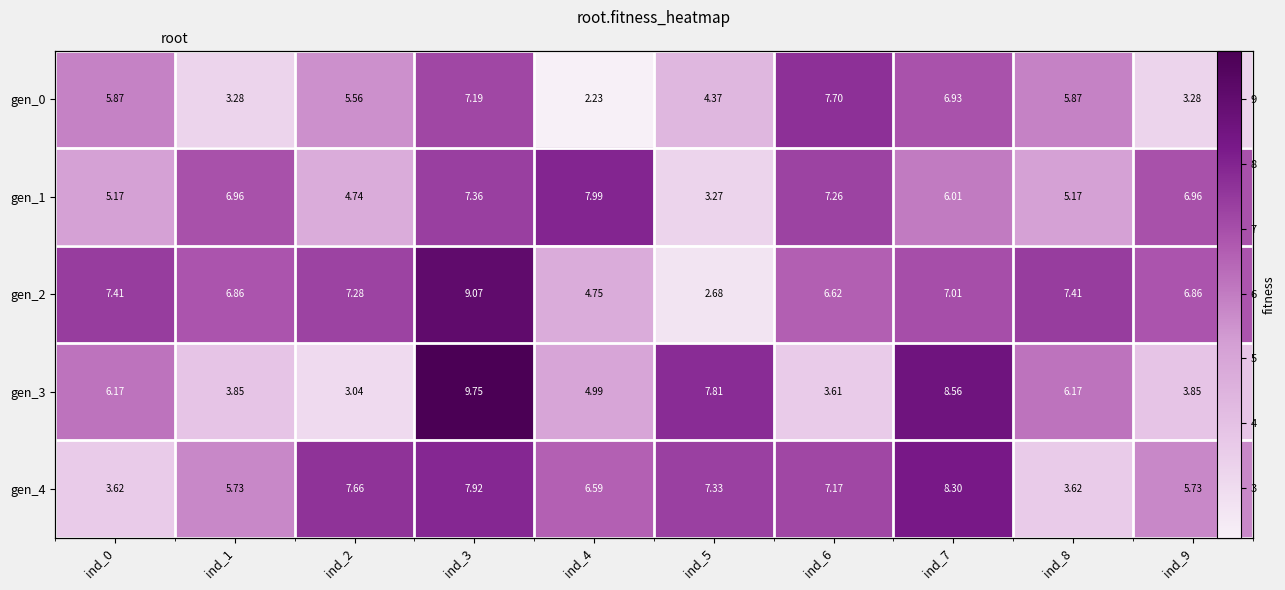

True or false: gen_4 has a value of 3.6 at ind_8.

True